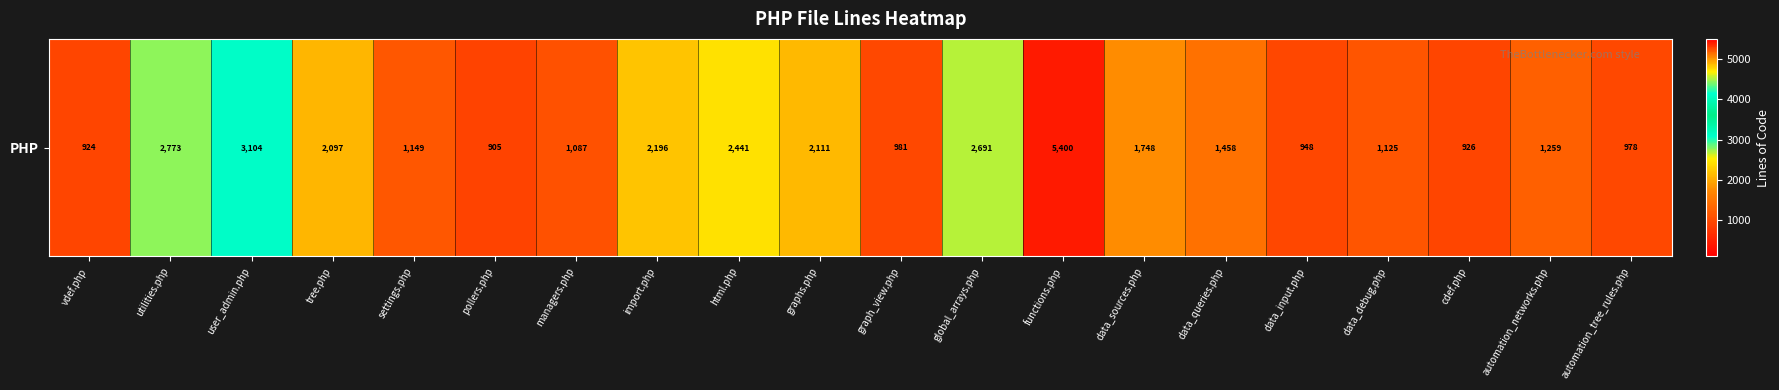

Read the value at functions.php, to the nearest 100.

5400